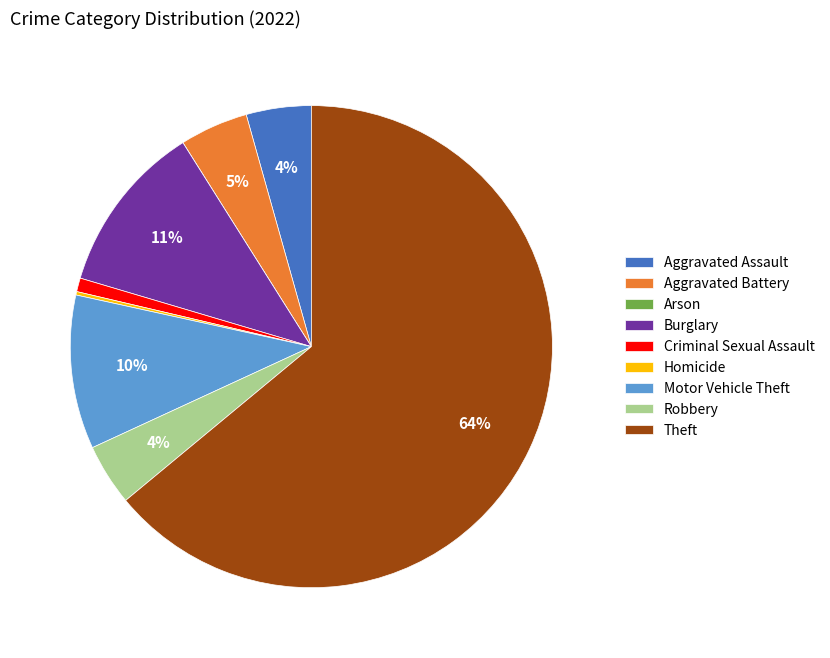

To the nearest percent, what is the combined percentage of Robbery and Motor Vehicle Theft?

14%